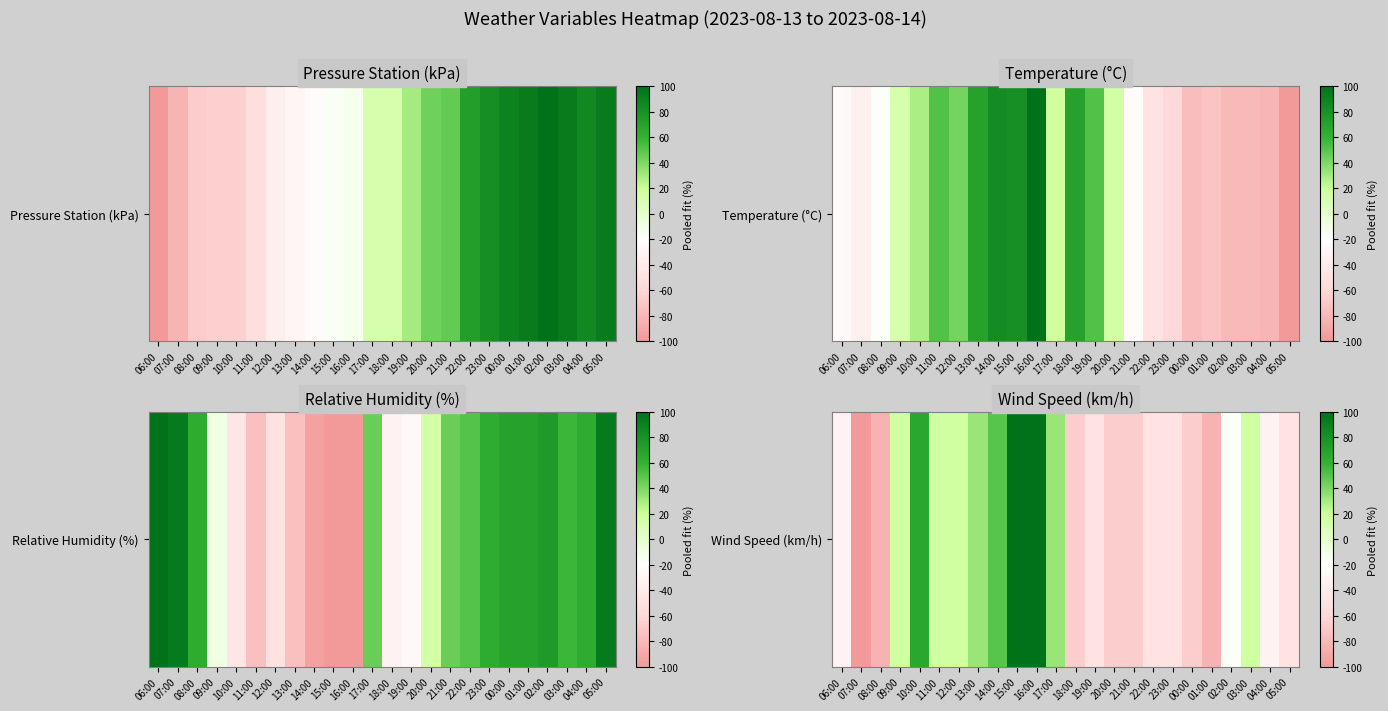

The value at 09:00 is 25.2. True or false?

False